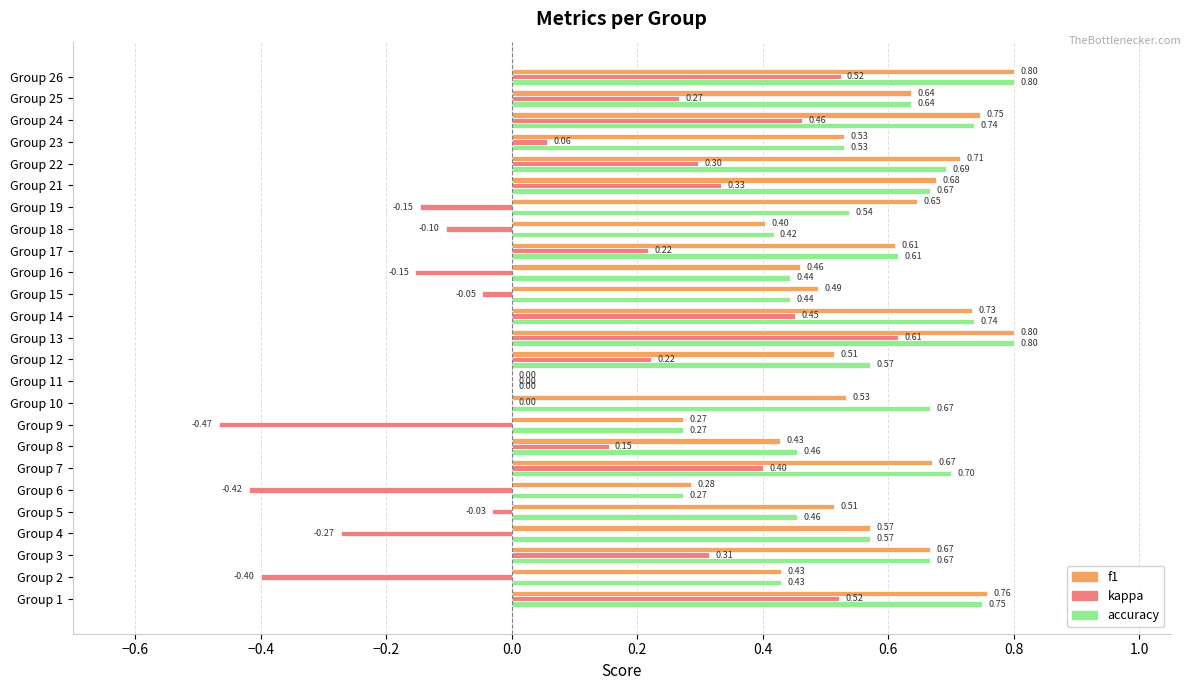

At which category is the sum across all series the highest?

Group 13